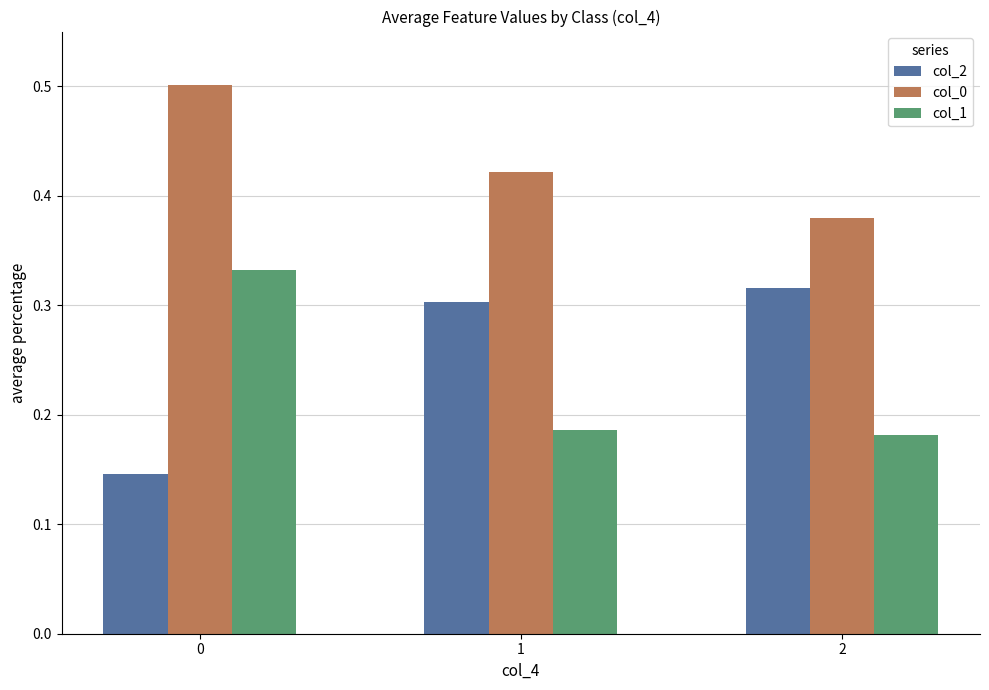

At how many categories does at least one series exceed 0?

3